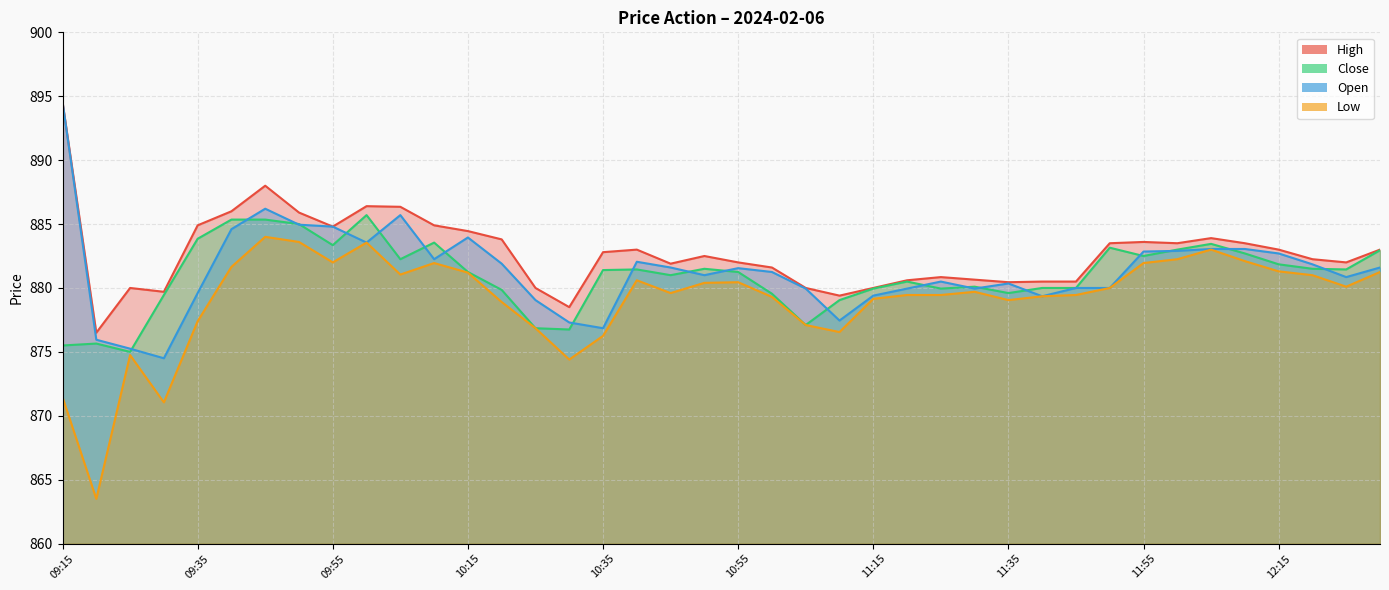

What are all the series names shown in the legend?

High, Close, Open, Low